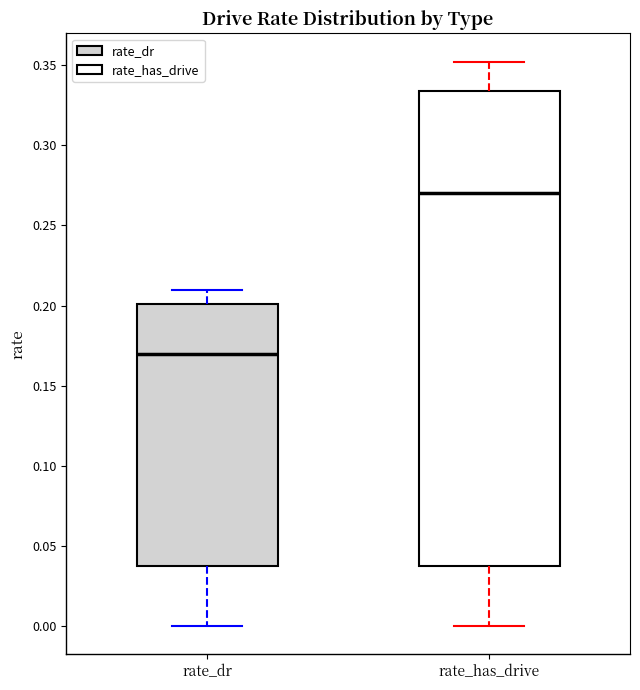

Where does the lower whisker of the box for rate_dr end on the y-axis? The values are not printed on the chart, so give them approximately, as read against the axis.

0.000